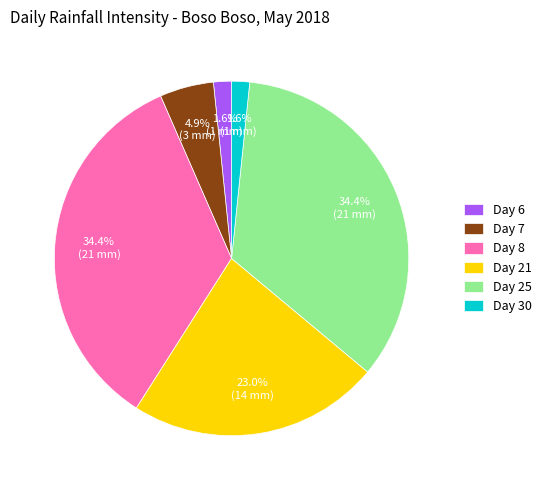

How many slices are in this pie chart?

6